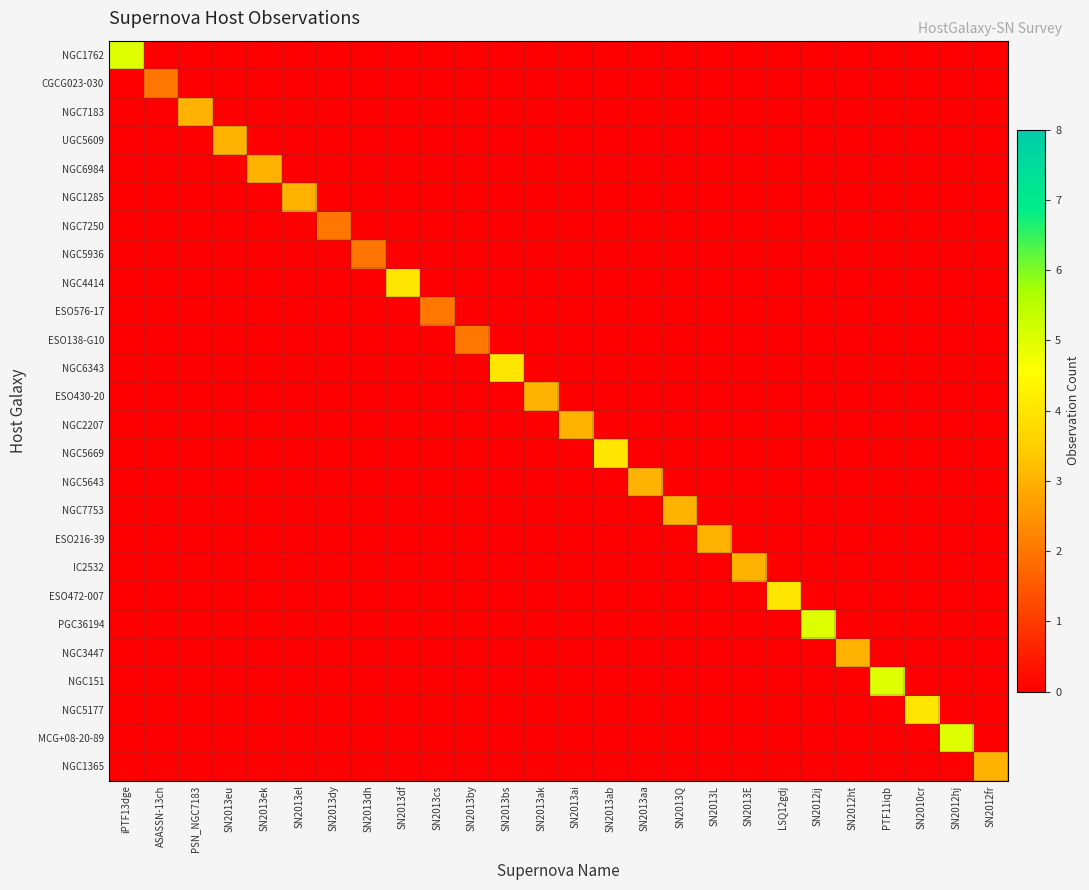

Which series has the largest total across all categories?

NGC1762